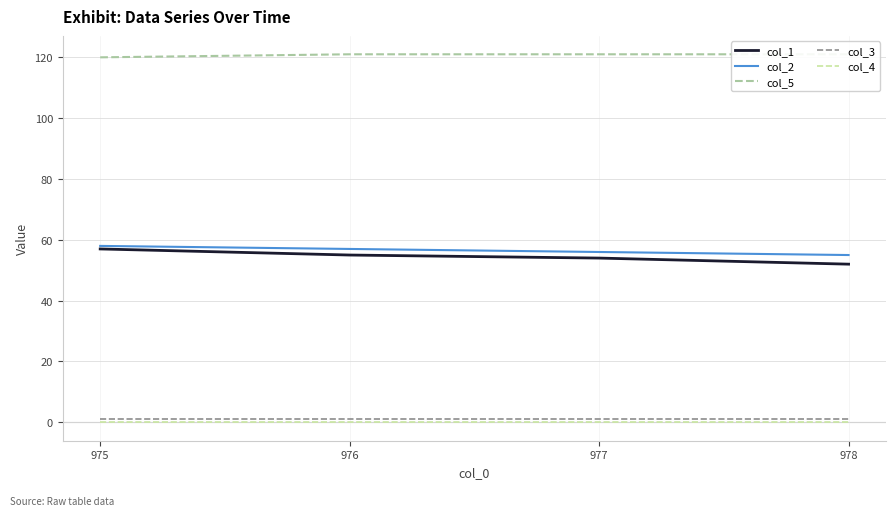

Which category has the lowest value across all series?

975